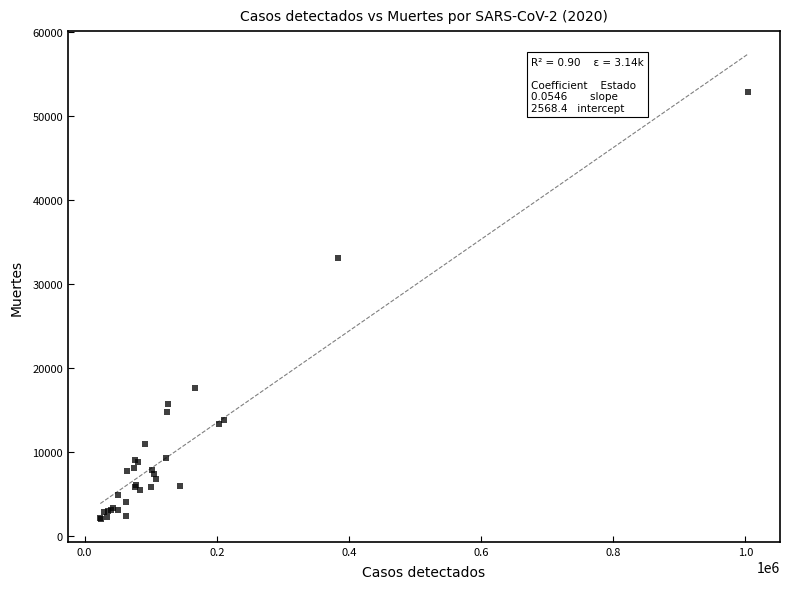

What Y value in the scatter plot is closest to 27439?

33095